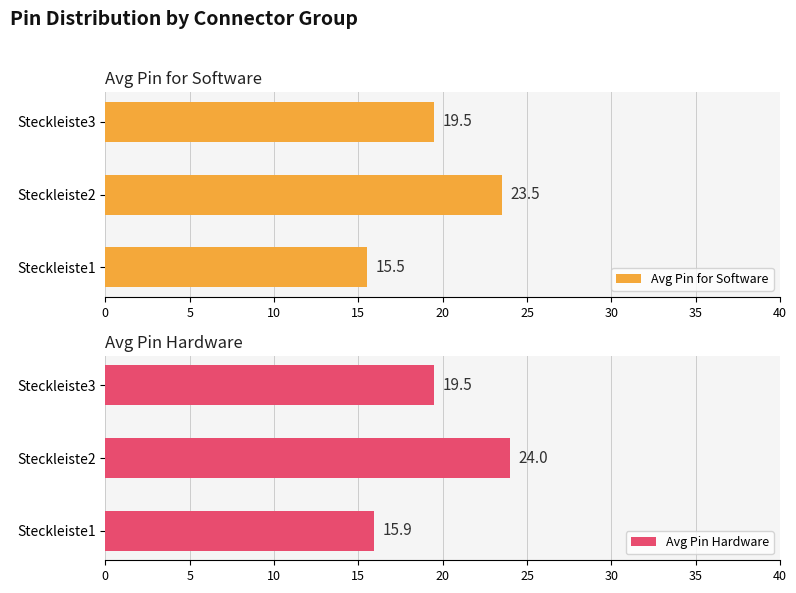

What are all the series names shown in the legend?

Avg Pin for Software, Avg Pin Hardware